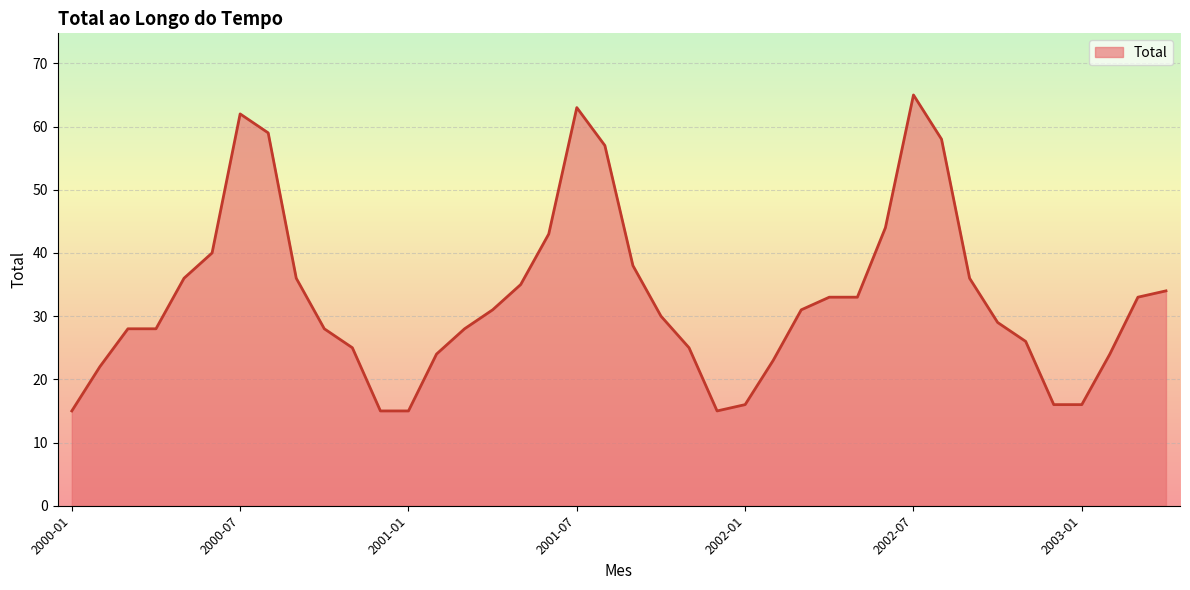

What is the smallest value displayed?

15